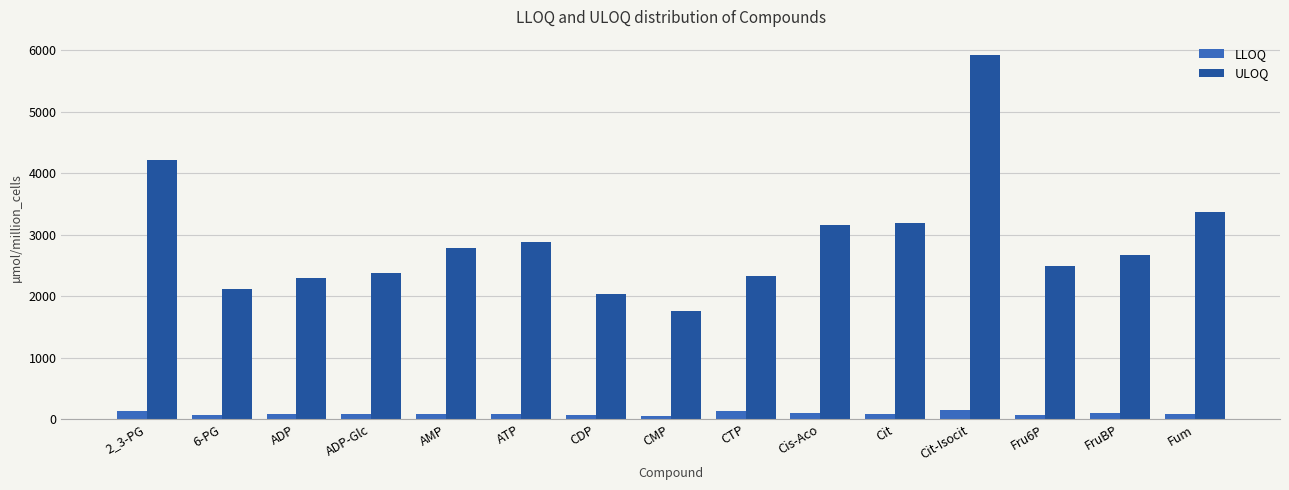

Rank the series at AMP from highest to lowest value.

ULOQ, LLOQ